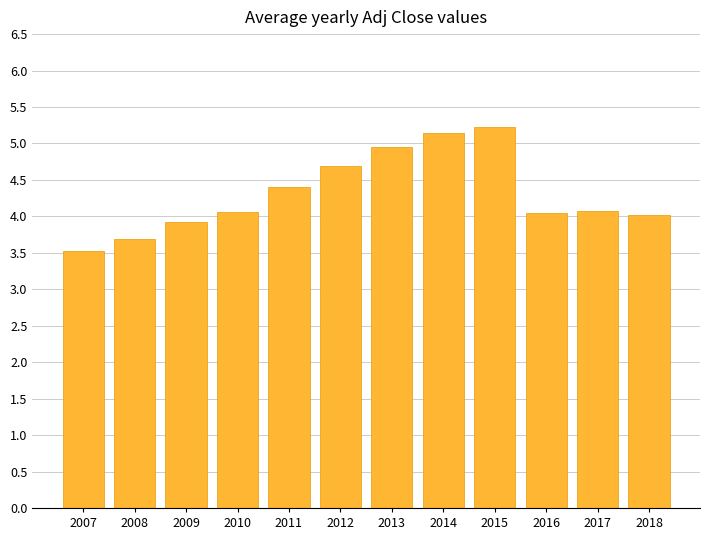

The value at 2011 is 6.8. True or false?

False